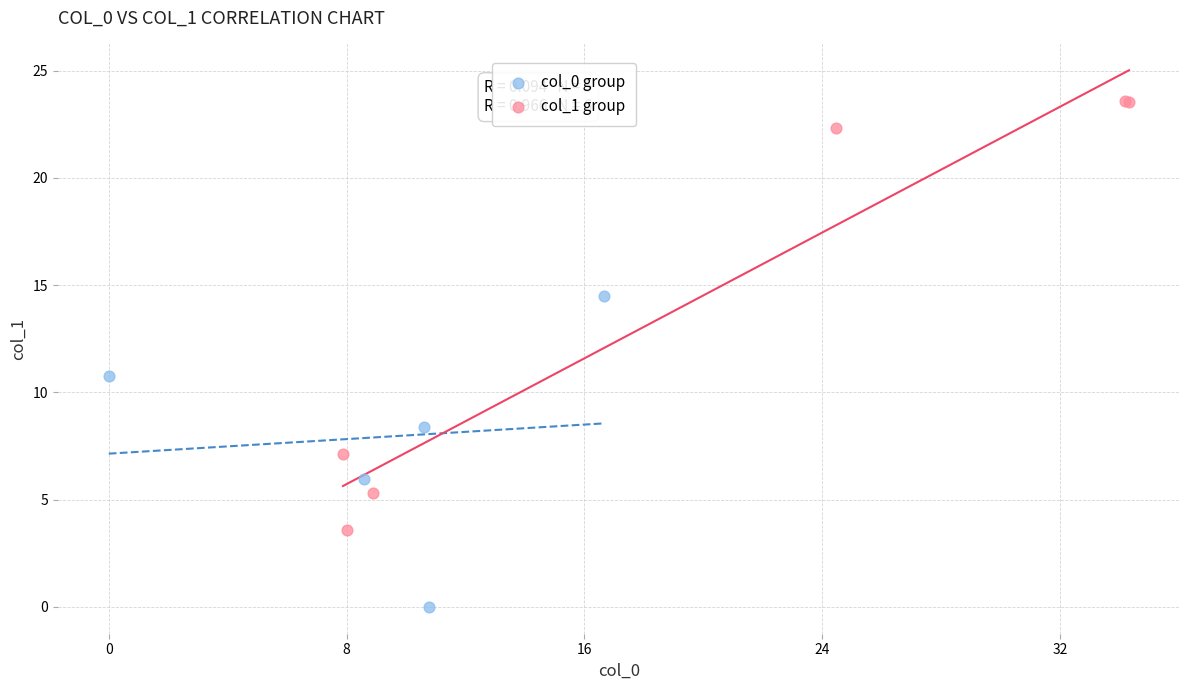

Which series reaches the minimum Y coordinate?

col_0 group